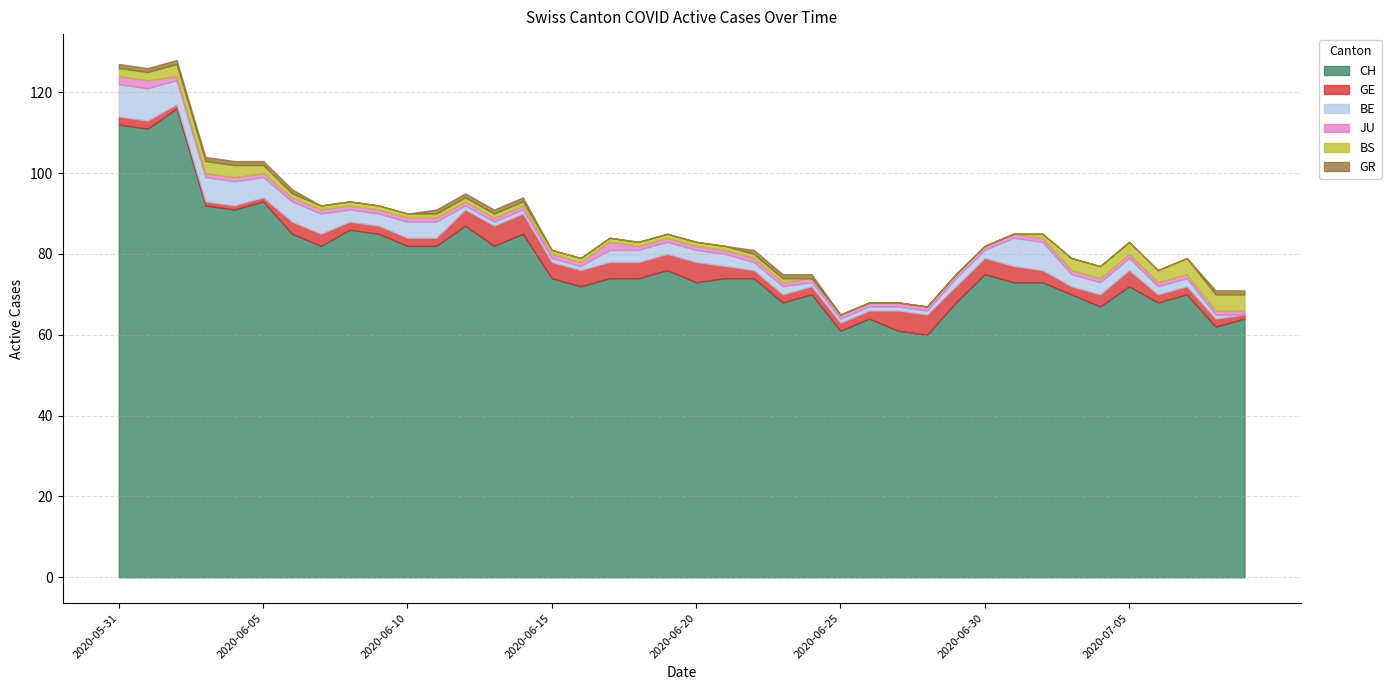

True or false: JU has a value of 1 at 2020-07-09.

True